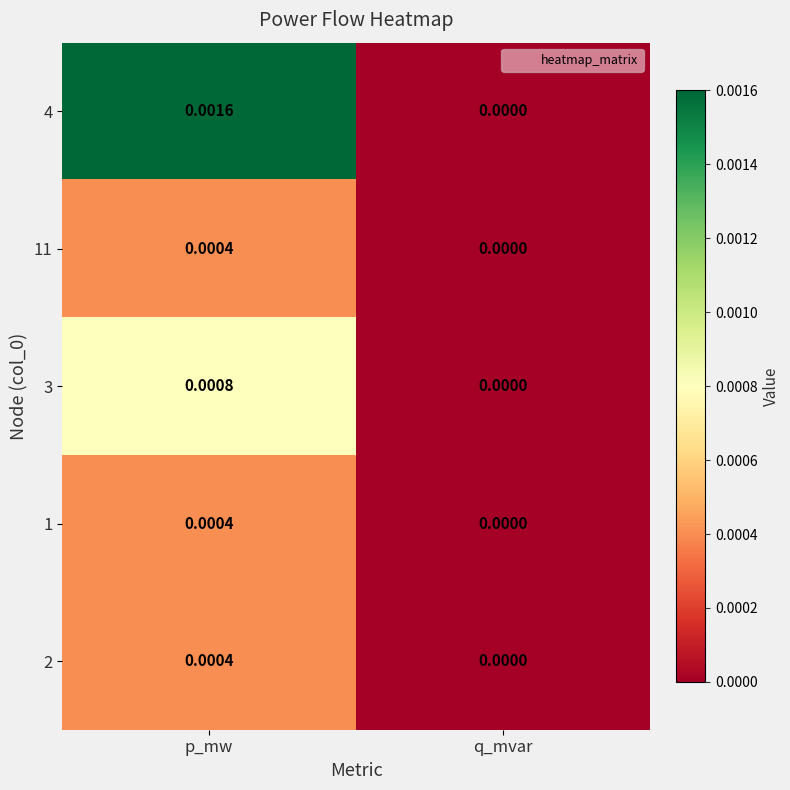

At which category is the sum across all series the highest?

p_mw